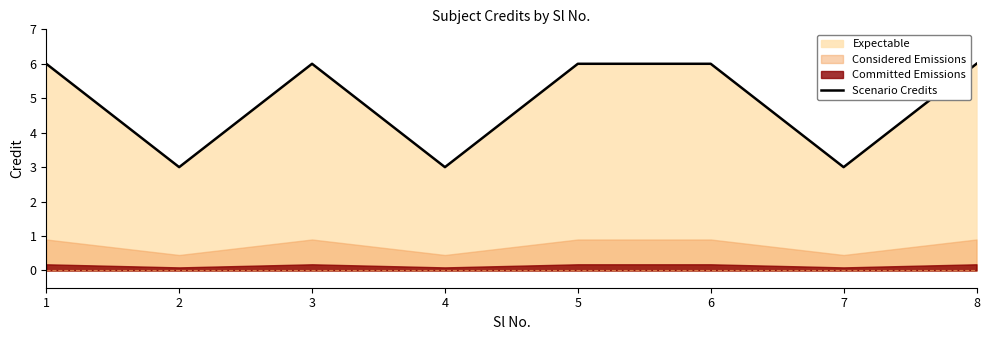

At which category does the chart reach its minimum across all series?

2